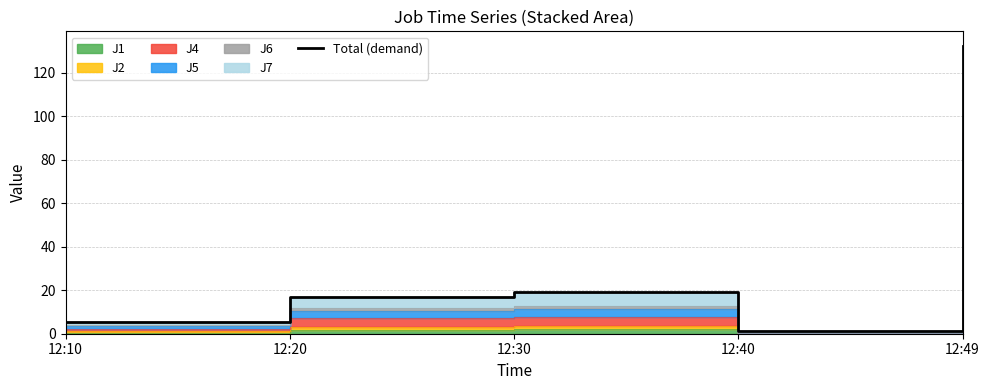

Where does the data first go above 16?

12:20